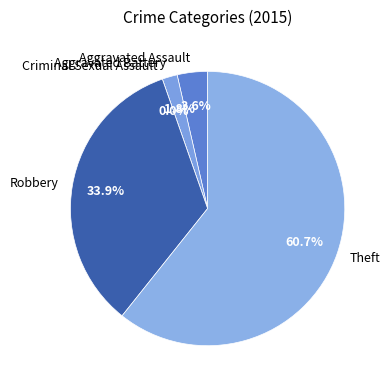

What is the total percentage of Aggravated Assault and Criminal Sexual Assault?

3.6%